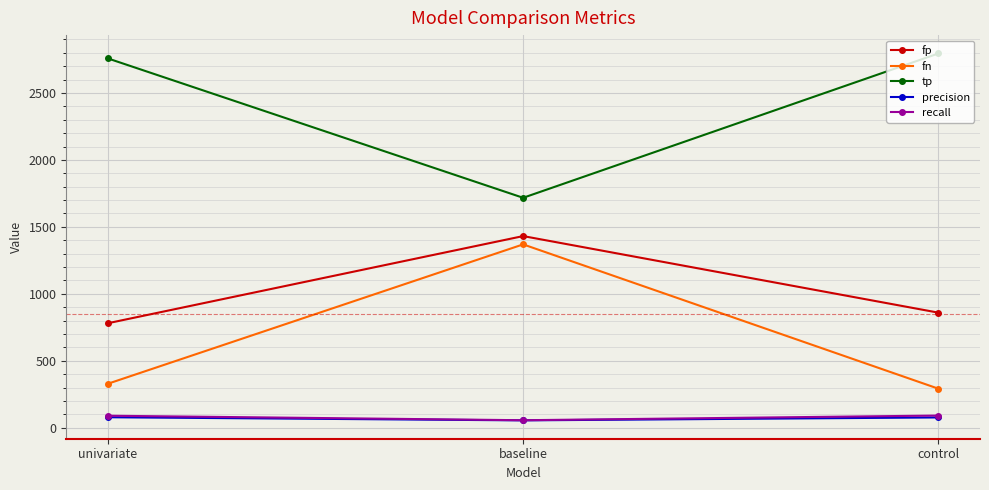

What is the sum of the fn values at control and baseline?

1660.0